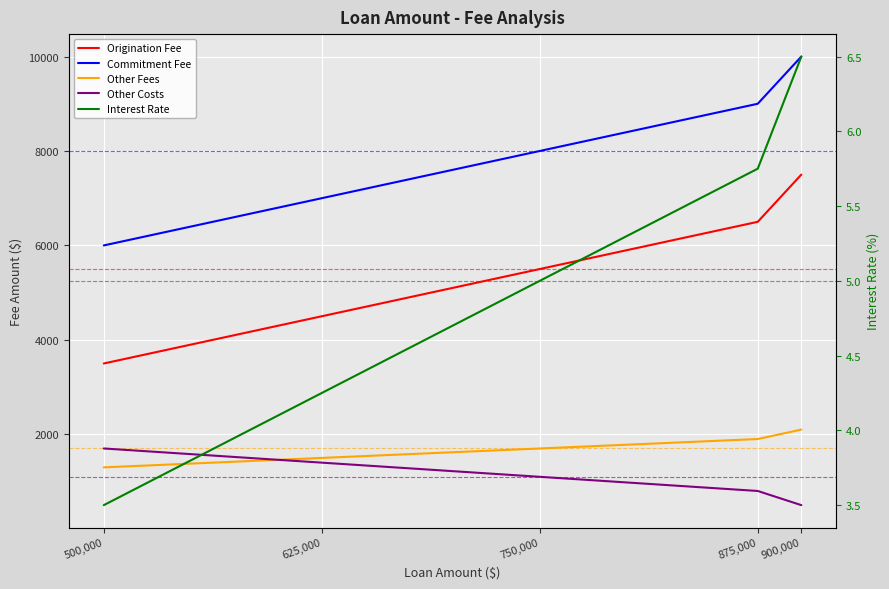

At how many categories does at least one series exceed 9572?

1